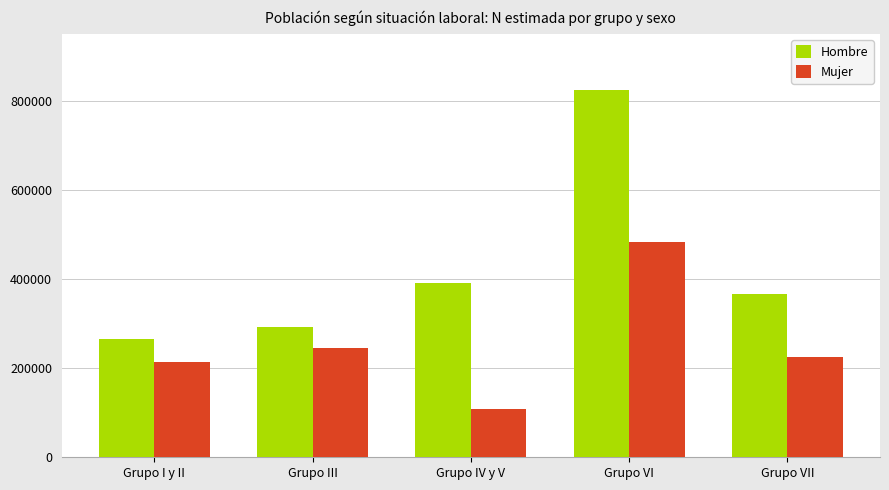

What is the total value across all series at Grupo I y II?

478534